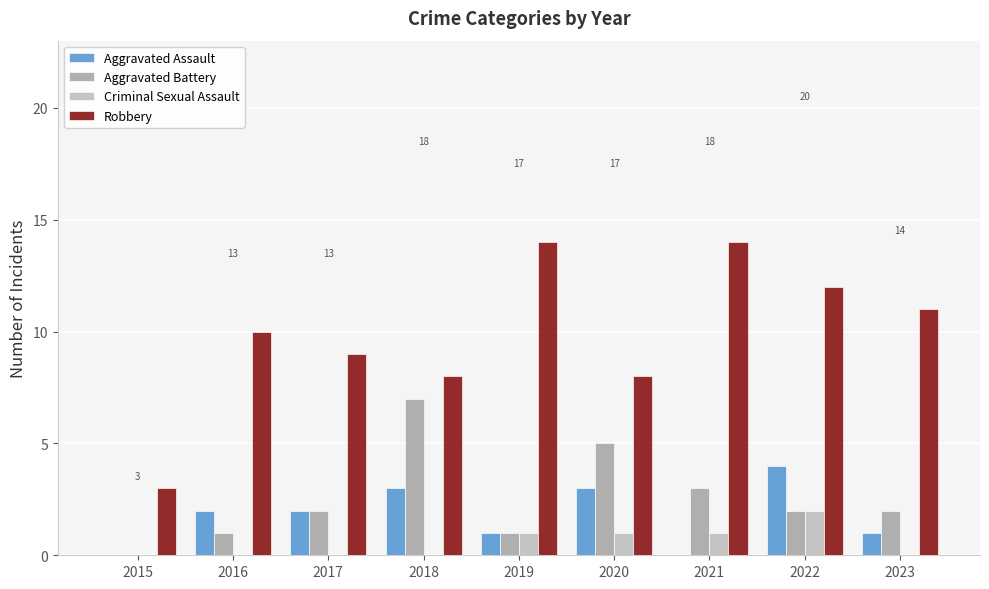

Are the bars grouped side by side (vs. stacked)?

Yes